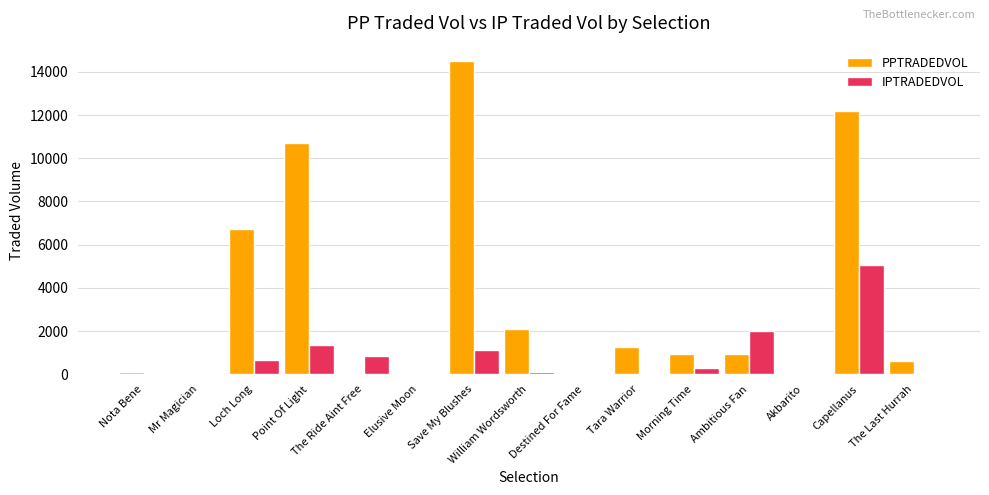

At which category is the sum across all series the highest?

Capellanus